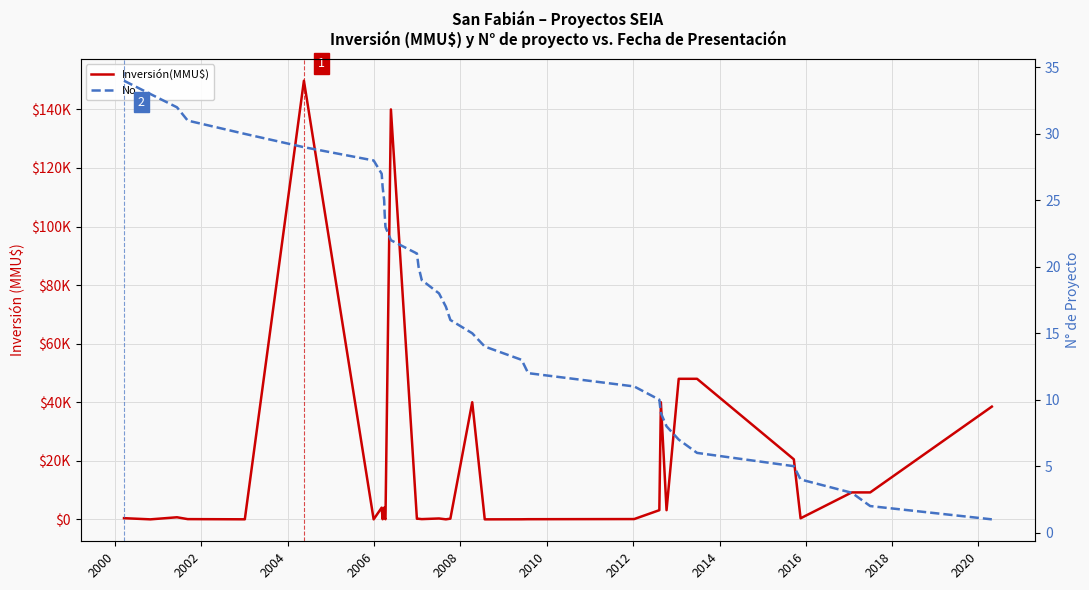

What is the difference between the maximum and minimum values in the Inversión(MMU$) series?

149800